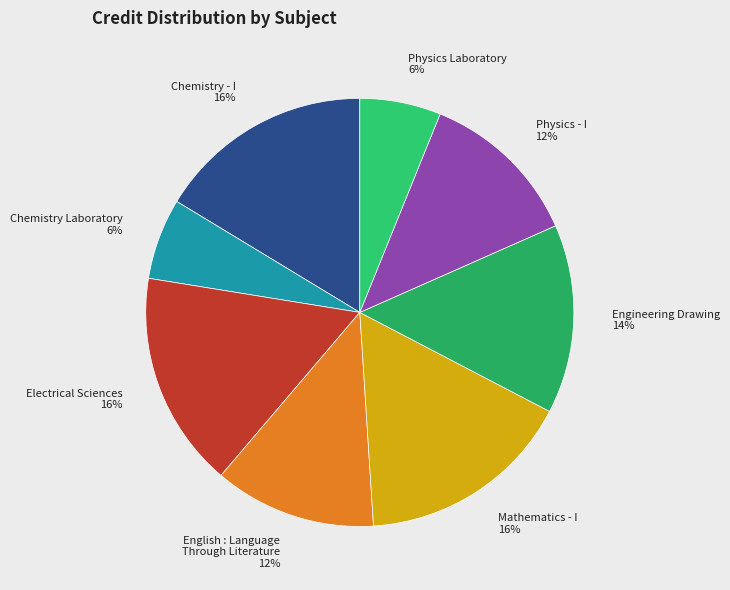

Do English : Language Through Literature 12% and Electrical Sciences 16% together represent more than half of the pie?

No